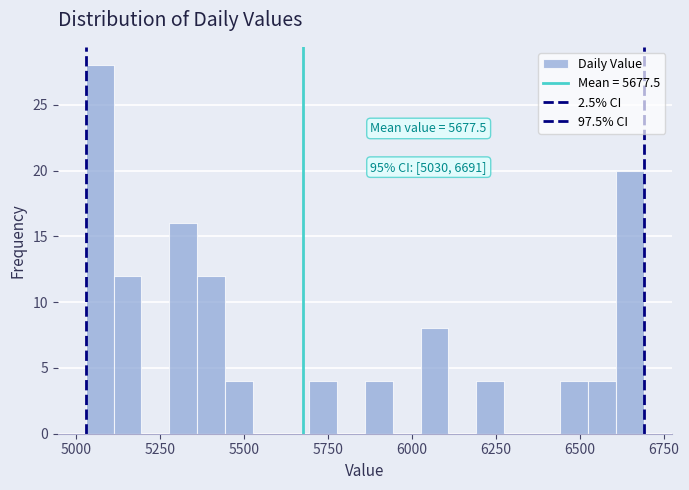

Read against the x-axis, roughly where is the centre of the tallest bar?

5050